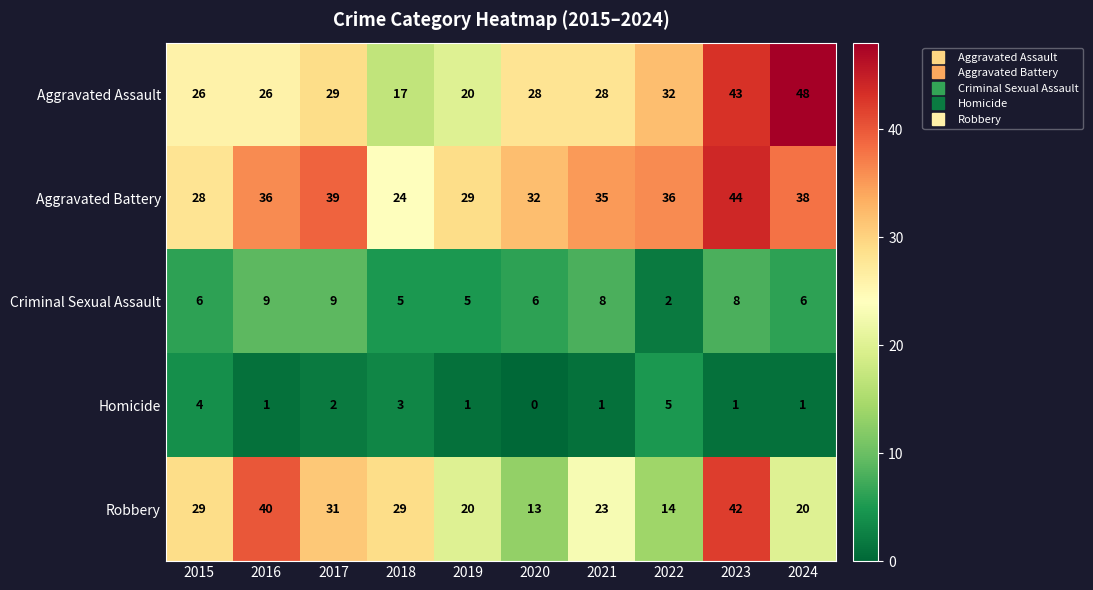

Which series changed the most between 2017 and 2021?

Robbery